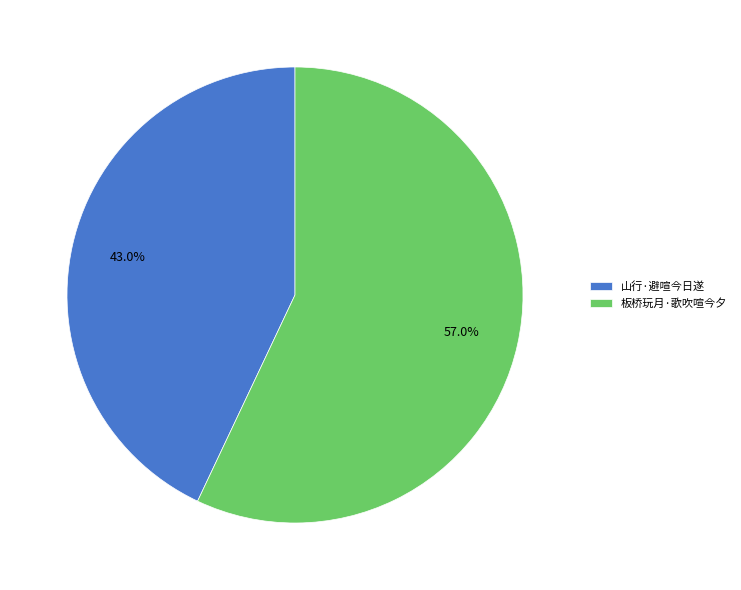

True or false: 山行·避喧今日遂 accounts for 36% of the total.

False